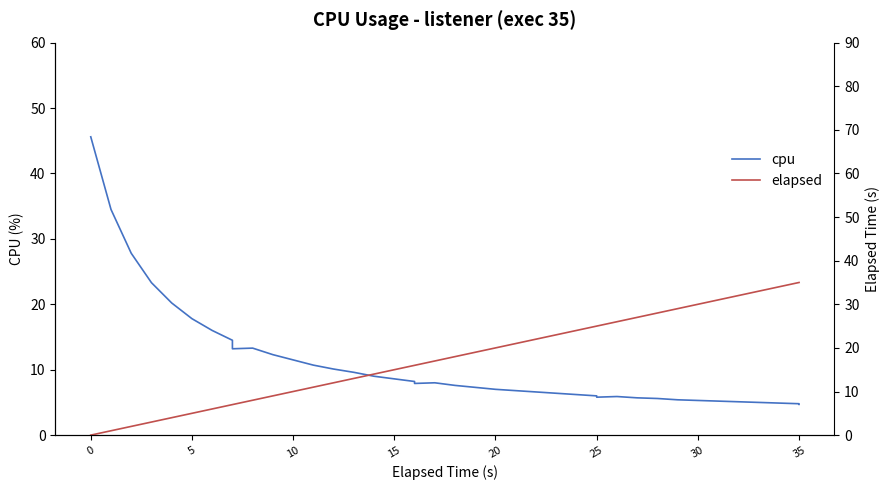

True or false: cpu has a value of 2.4 at 12.

False